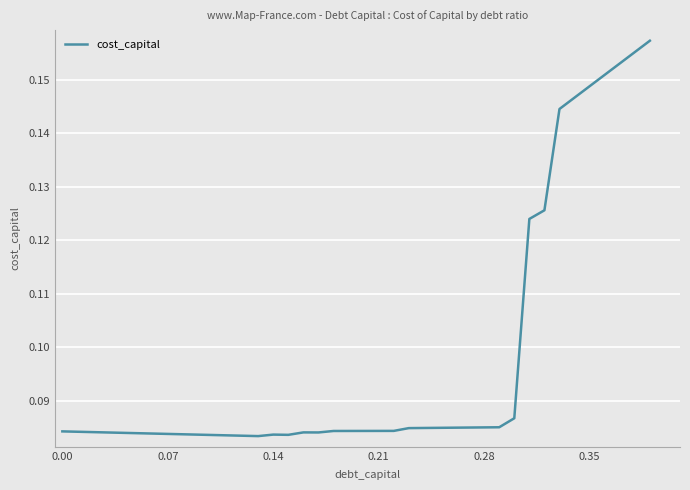

How many values are between 0 and 1?

40